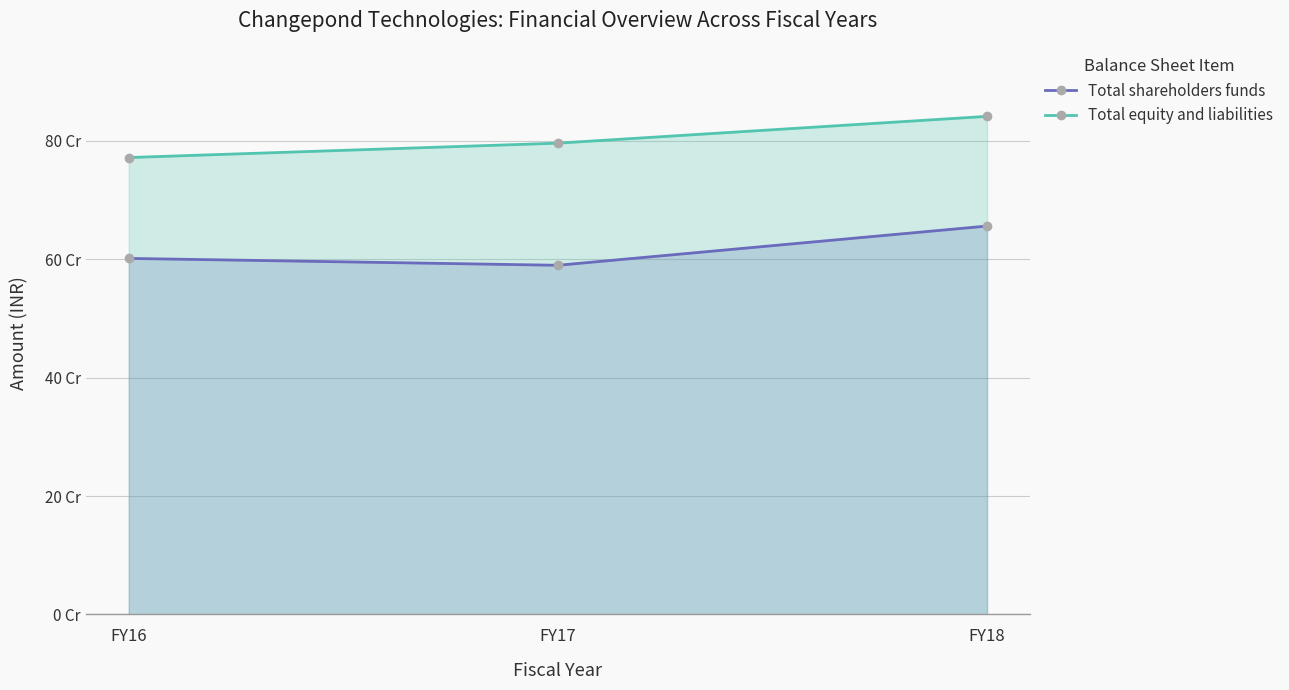

How many lines are shown in the chart?

2